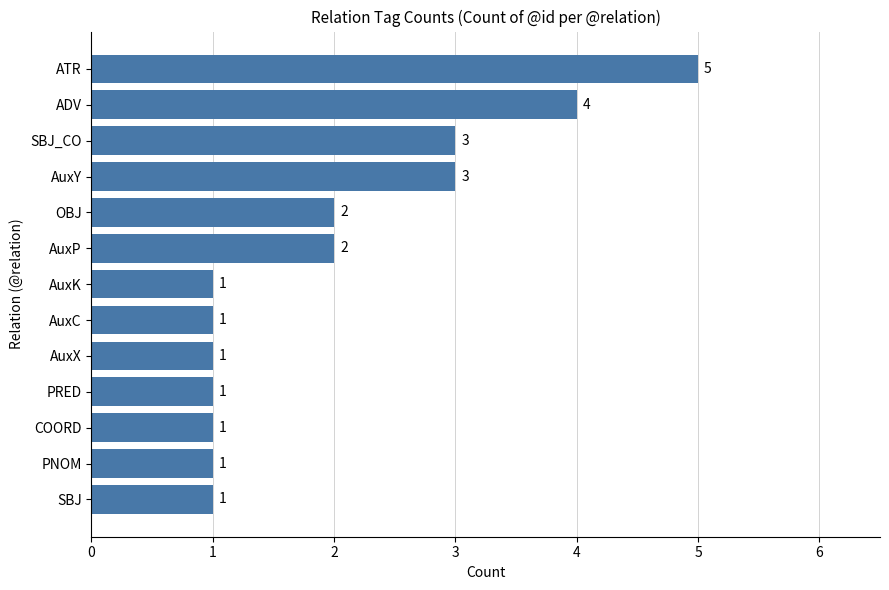

What is the average value?

2